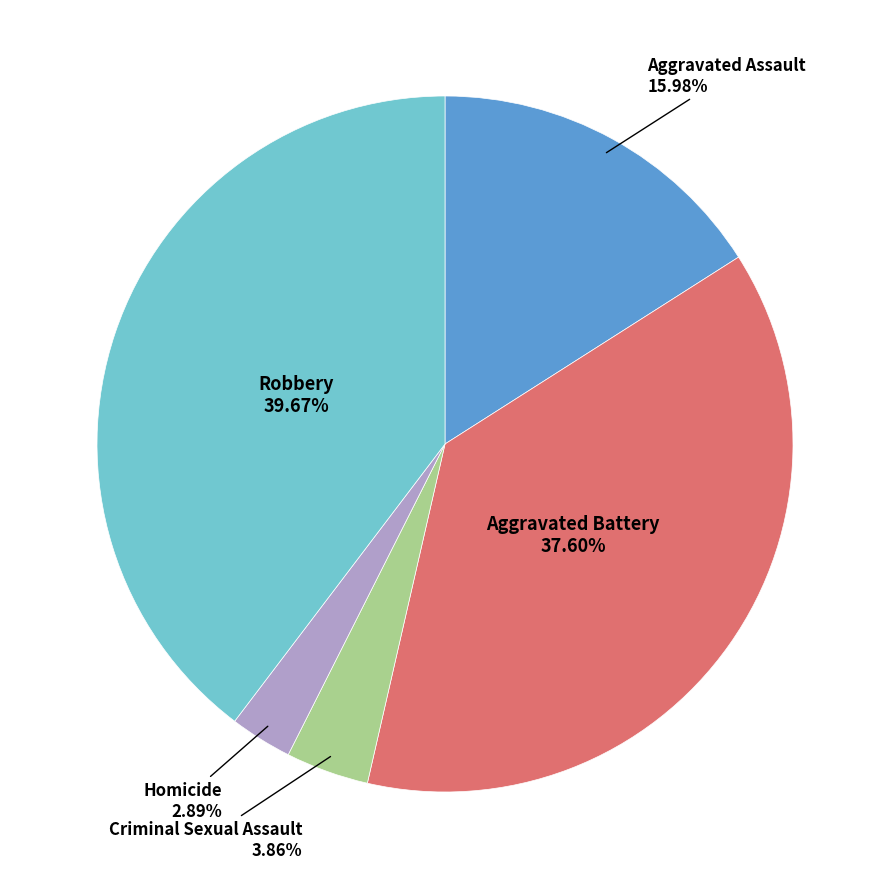

Does any single category account for the majority?

No